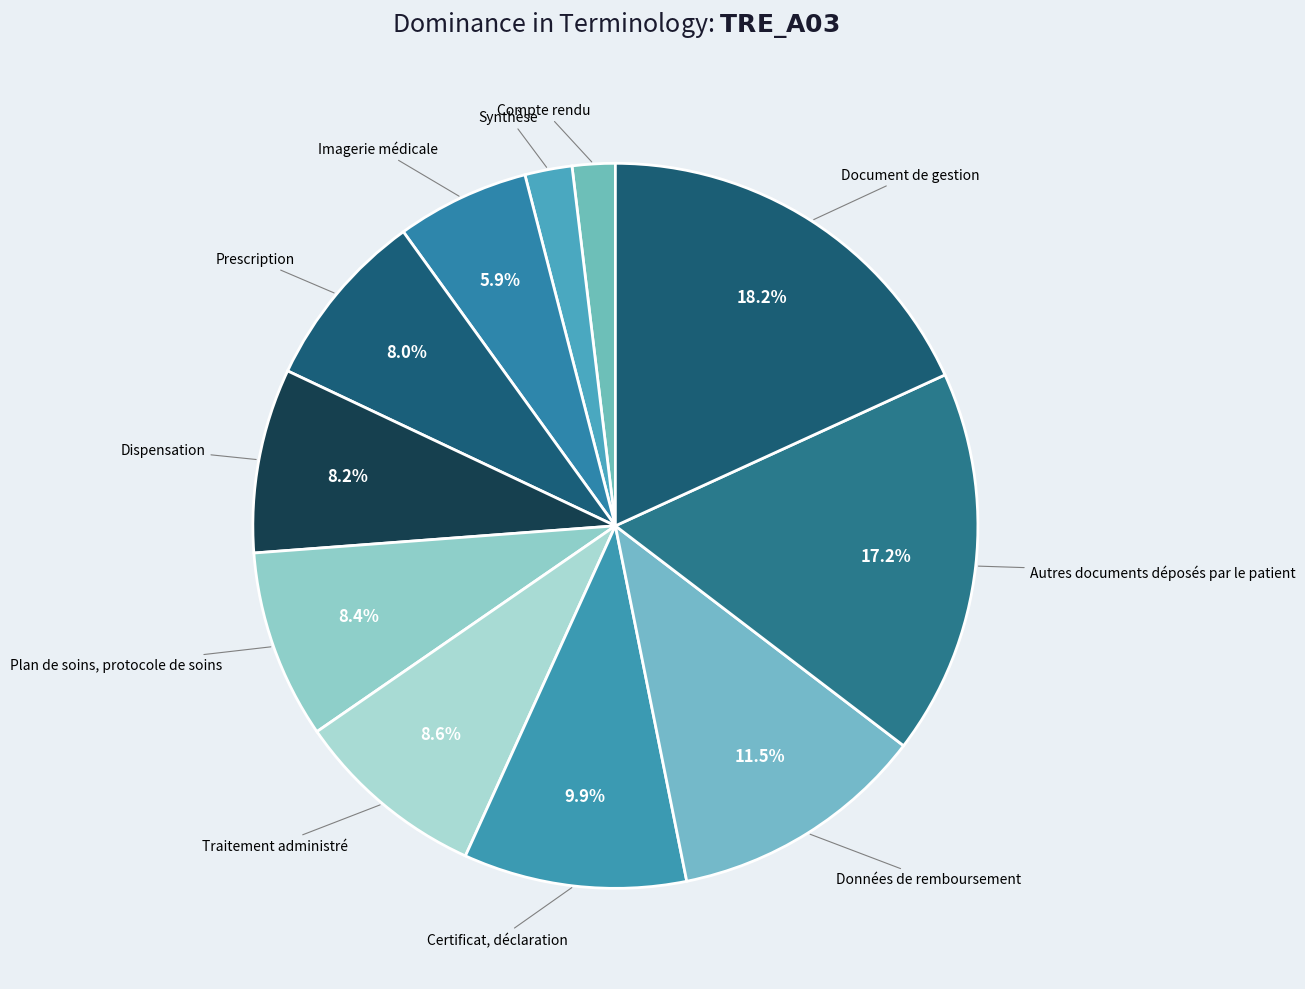

How many slices are in this pie chart?

11